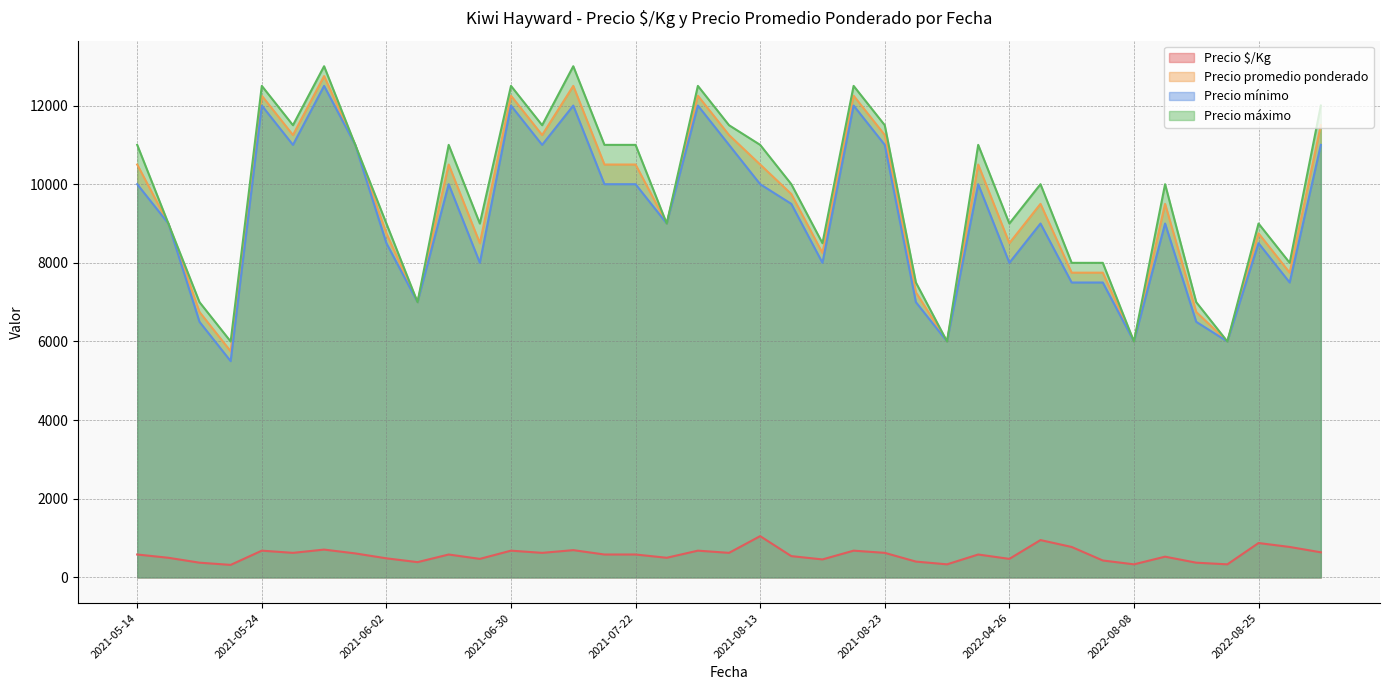

Is it true that Precio promedio ponderado equals 12250 at 2021-08-19?

True